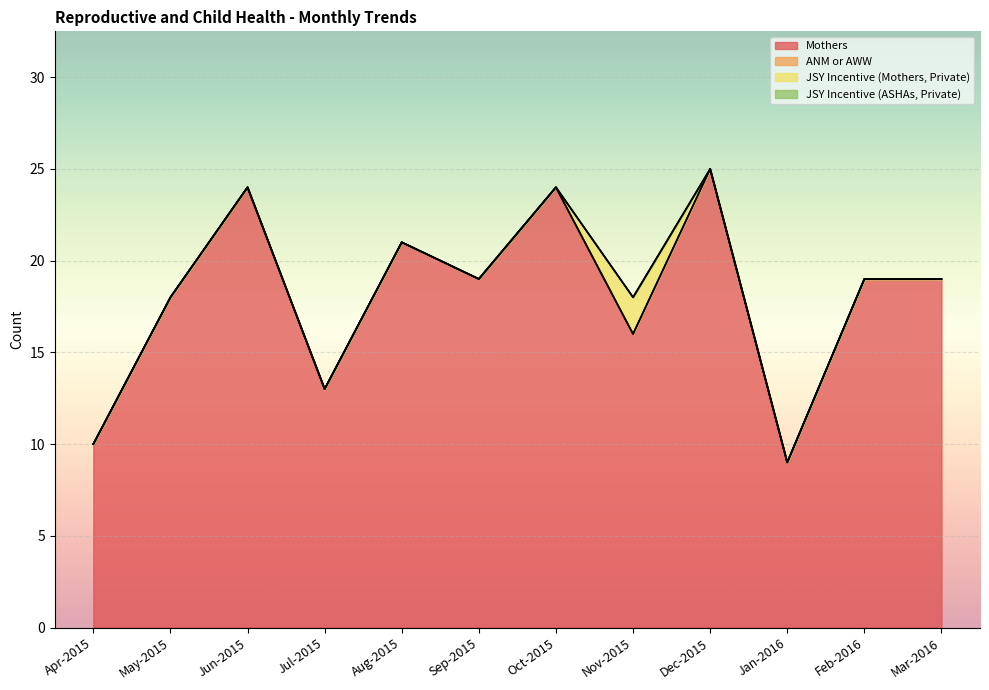

At which category is the sum across all series the highest?

Dec-2015